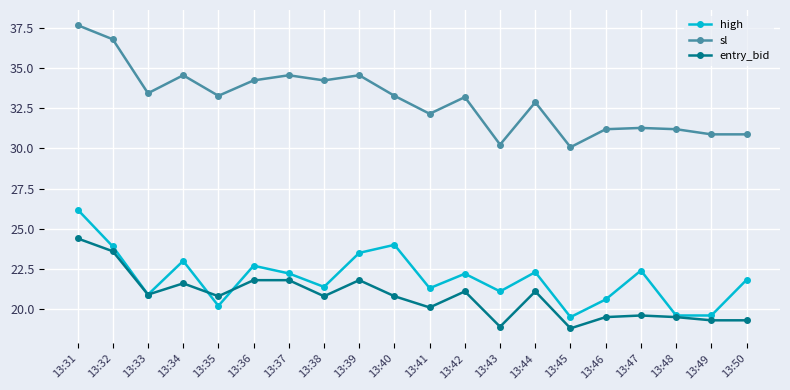

List the series in order of their peak value, highest first.

sl, high, entry_bid